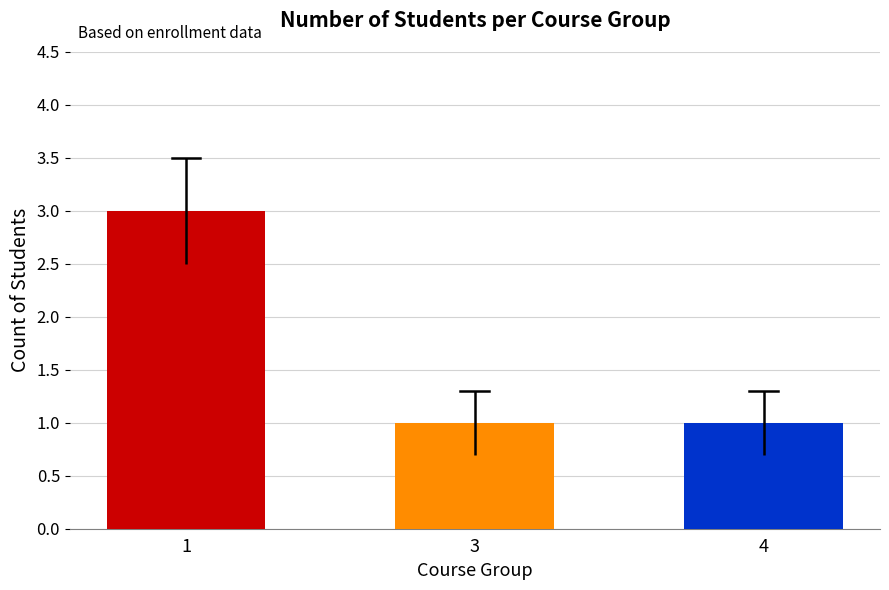

Reading right to left, list all the values displayed in this chart.

1	1	3